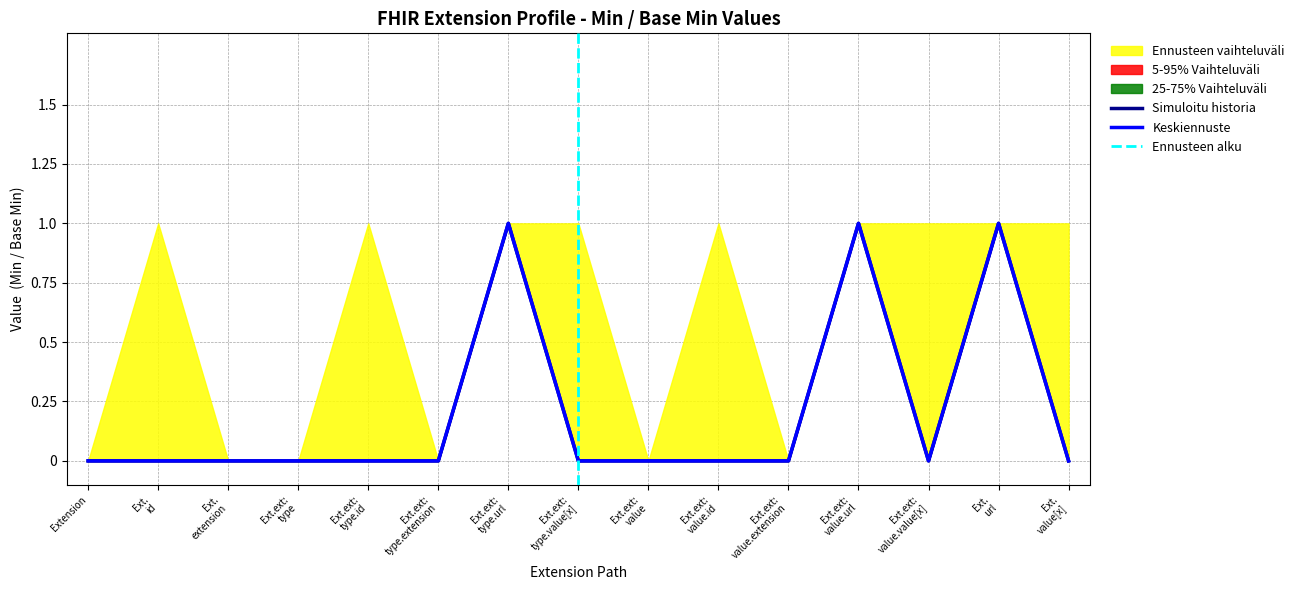

How many lines are shown in the chart?

2